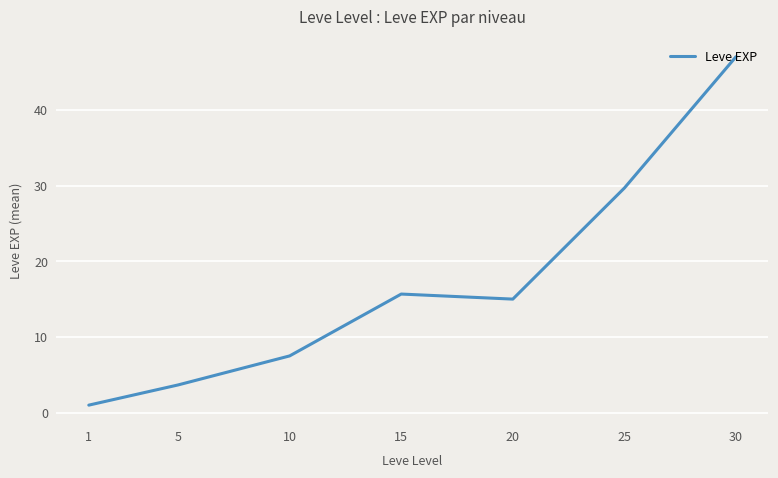

Does the chart have visible grid lines?

Yes